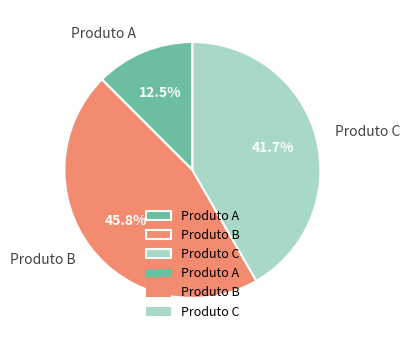

Approximately how many times larger is the value at Produto A compared to Produto C?

0.3